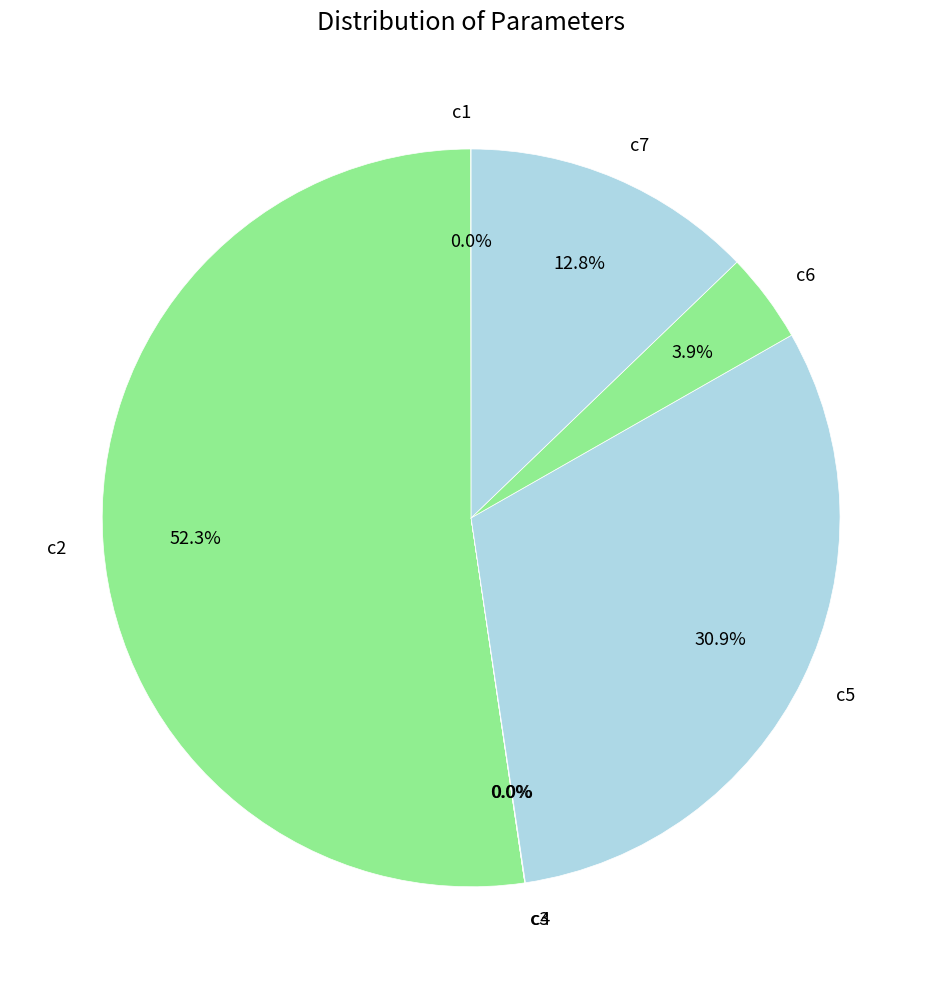

Which slice is the largest?

c2